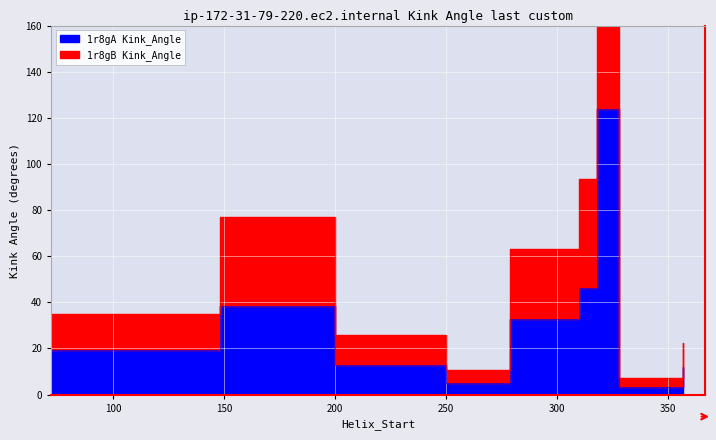

Where does the 1r8gB Kink_Angle series first go above 35?

72